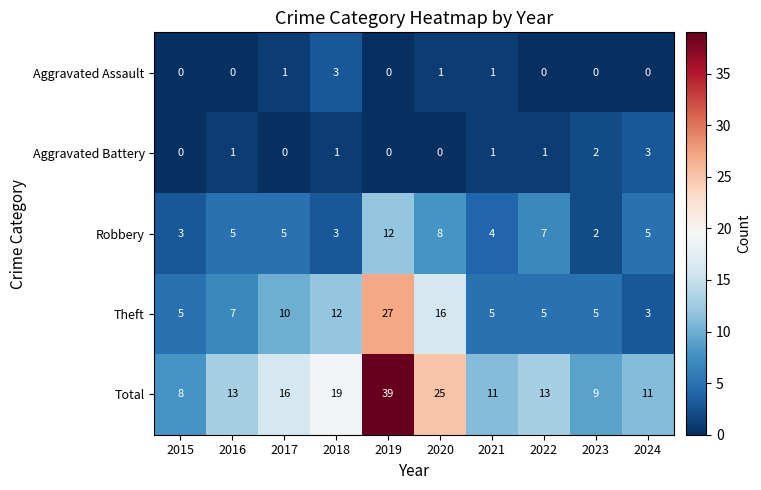

At which label does Aggravated Battery reach its peak?

2024